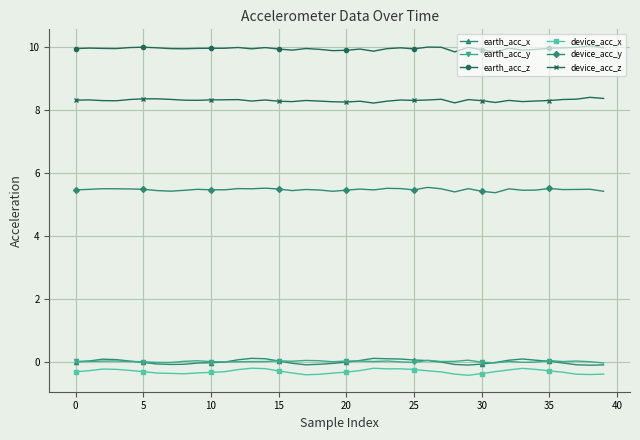

At how many categories does at least one series exceed 4?

40